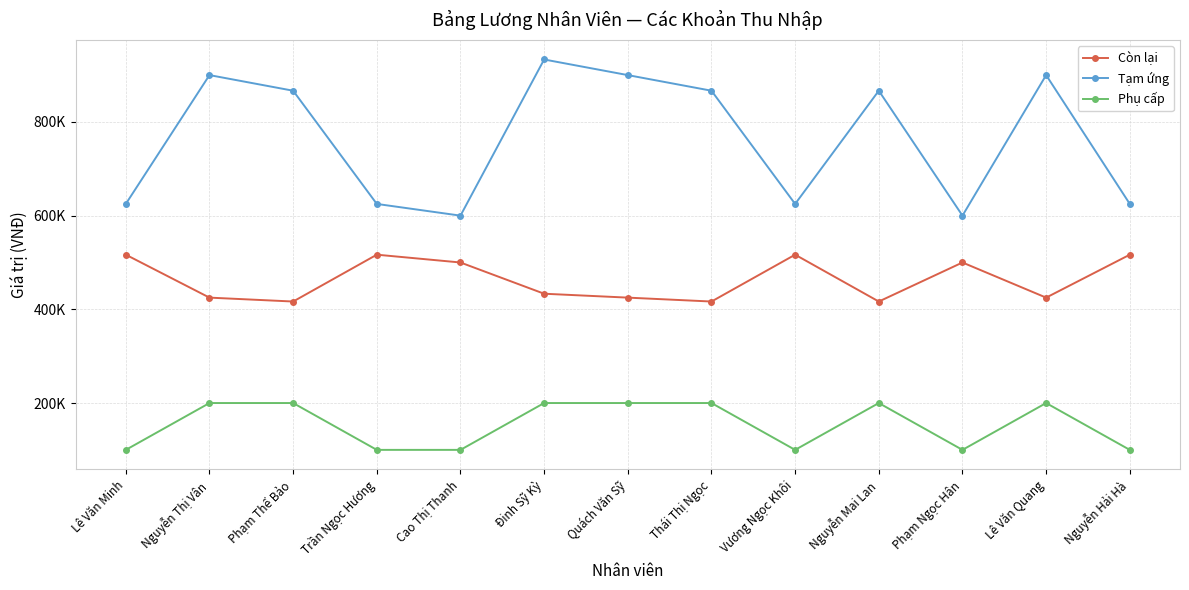

Where does the Tạm ứng series first go above 866666?

Nguyễn Thị Vân